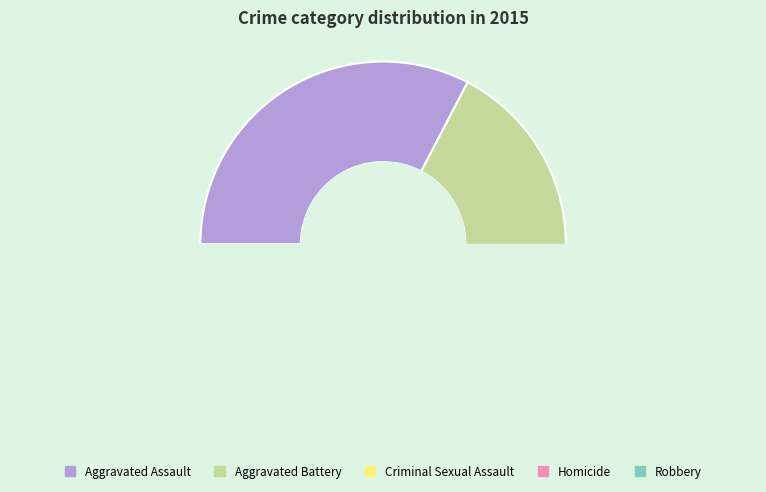

Is it true that Aggravated Assault is 22% of the pie?

False